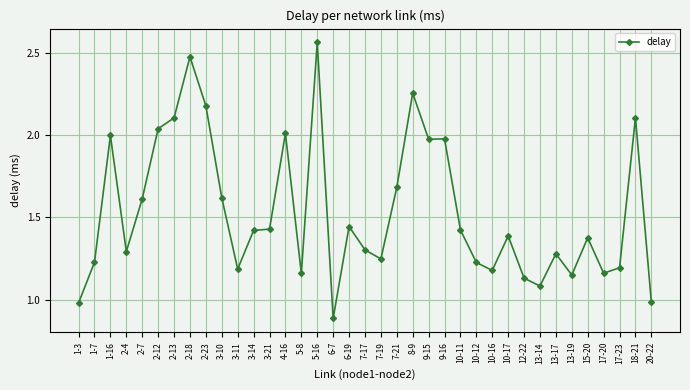

The chart shows a value of 1.4 at 10-11. True or false?

True